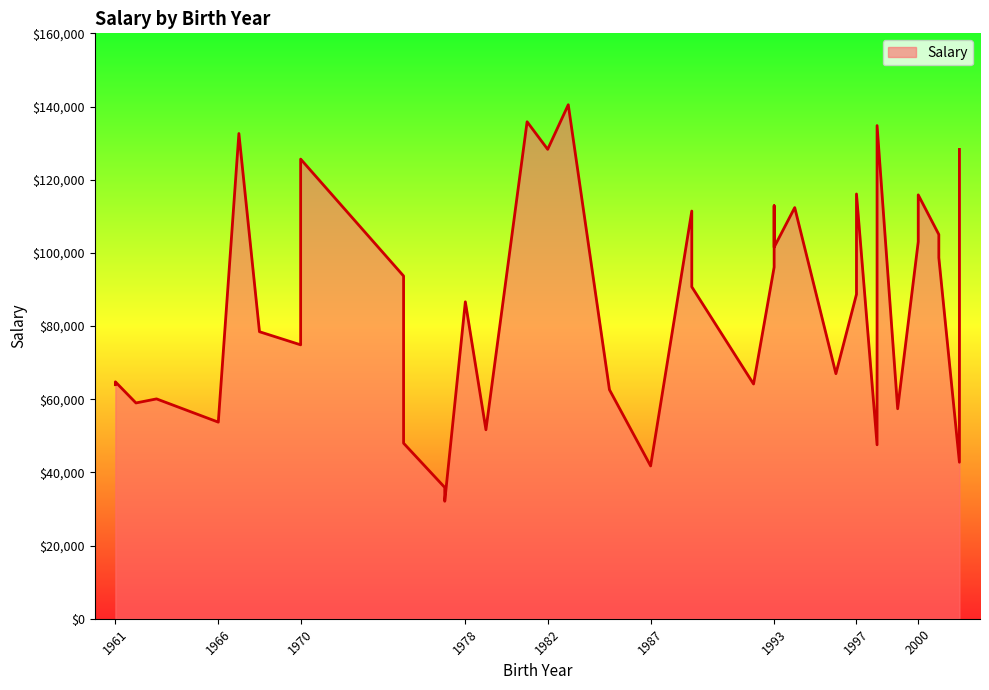

Which label corresponds to the largest value in the chart?

1983